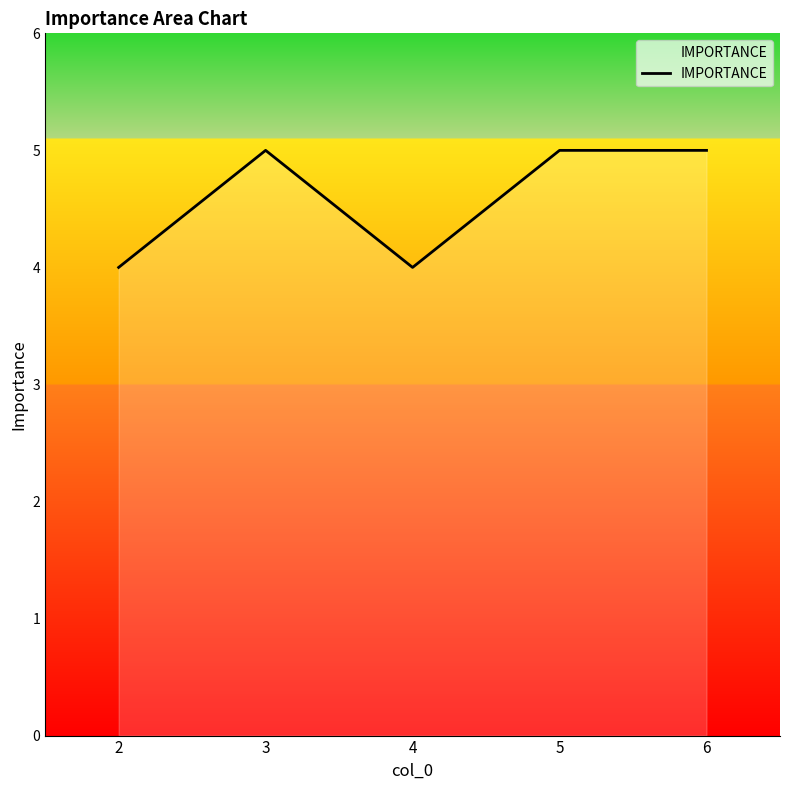

Read the value at 2.

4